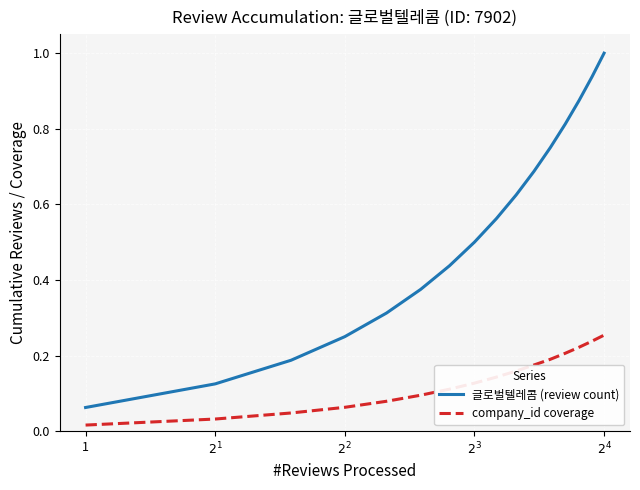

True or false: 글로벌텔레콤 (review count) and company_id coverage intersect in this chart.

False